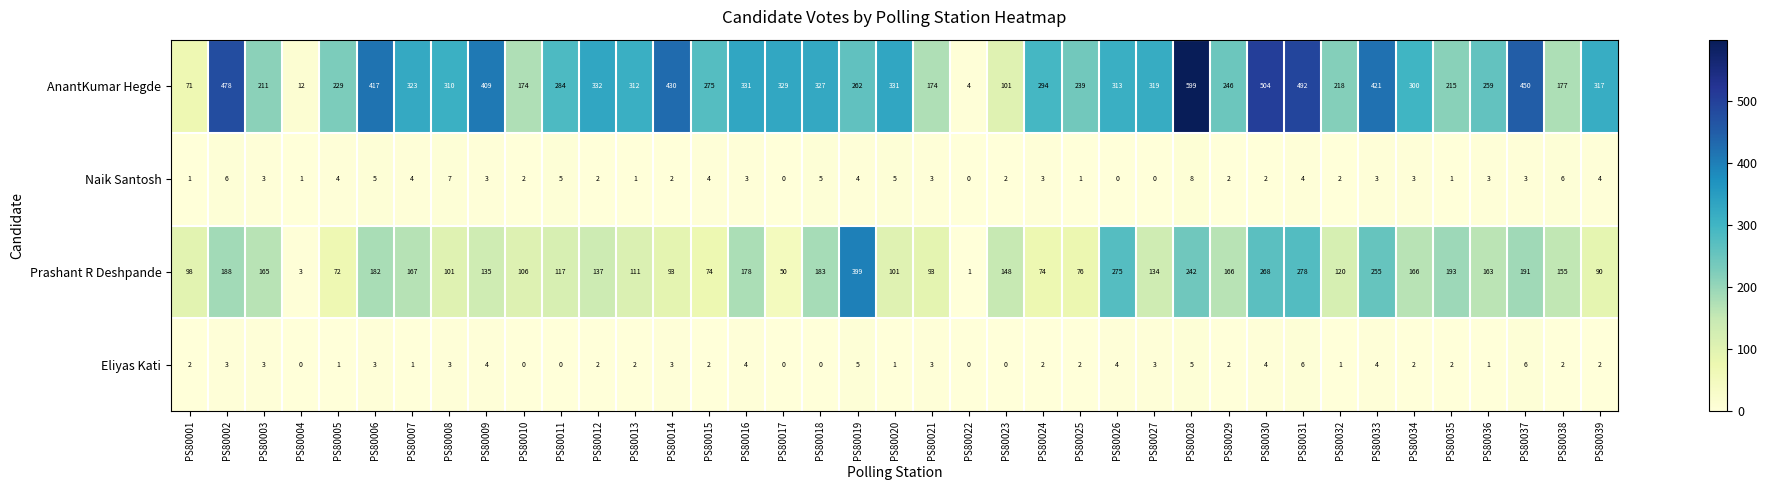

How many series are shown in this chart?

4